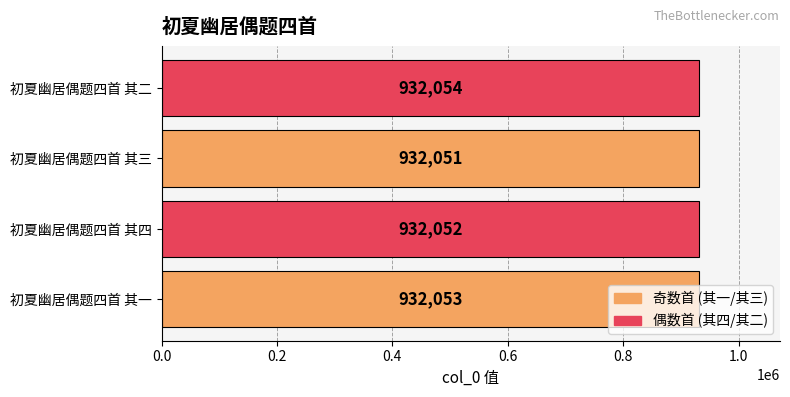

Between 初夏幽居偶题四首 其一 and 初夏幽居偶题四首 其二, which is larger?

初夏幽居偶题四首 其二